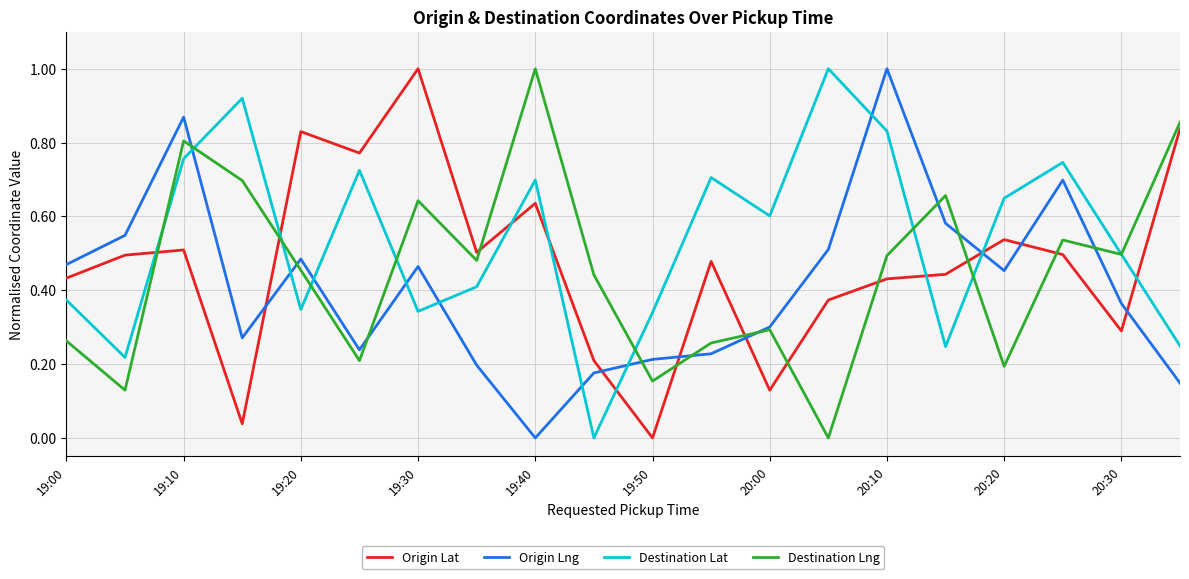

Which series ends up on top after the final intersection of Origin Lng and Origin Lat?

Origin Lat